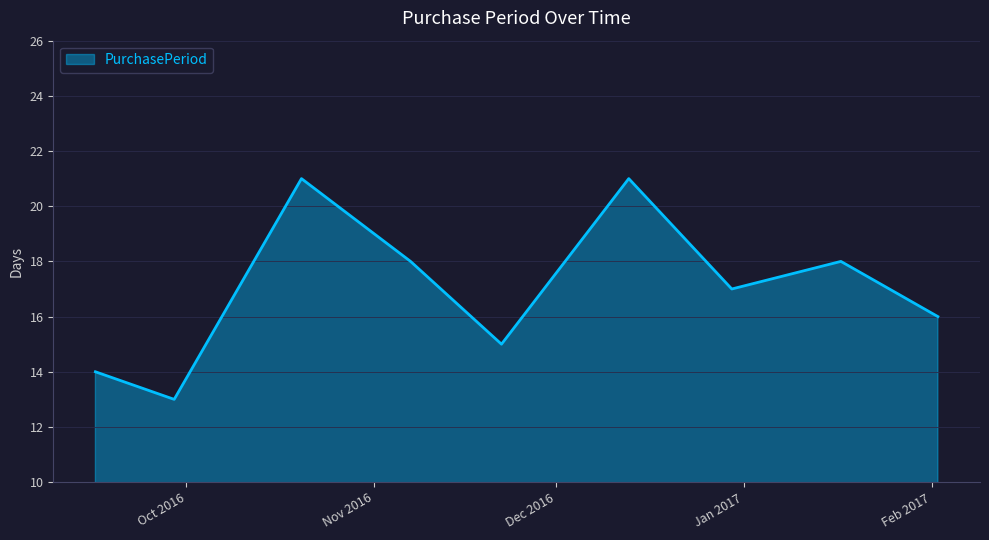

Reading left to right, list all the values displayed in this chart.

14	13	21	18	15	21	17	18	16